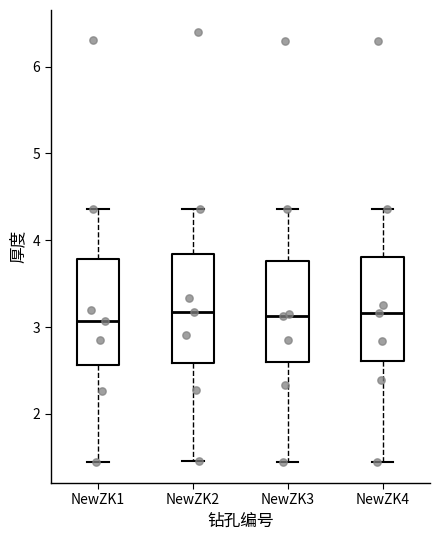

Reading left to right, read every box against the y-axis: the position of its median line, the range the box covers, and the ends of its whiskers. The values are not printed on the chart, so give them approximately, as read against the axis.

NewZK1: median 3.1, box 2.6 to 3.8, whiskers 1.5 to 4.4
NewZK2: median 3.2, box 2.6 to 3.8, whiskers 1.5 to 4.4
NewZK3: median 3.1, box 2.6 to 3.8, whiskers 1.5 to 4.4
NewZK4: median 3.2, box 2.6 to 3.8, whiskers 1.5 to 4.4